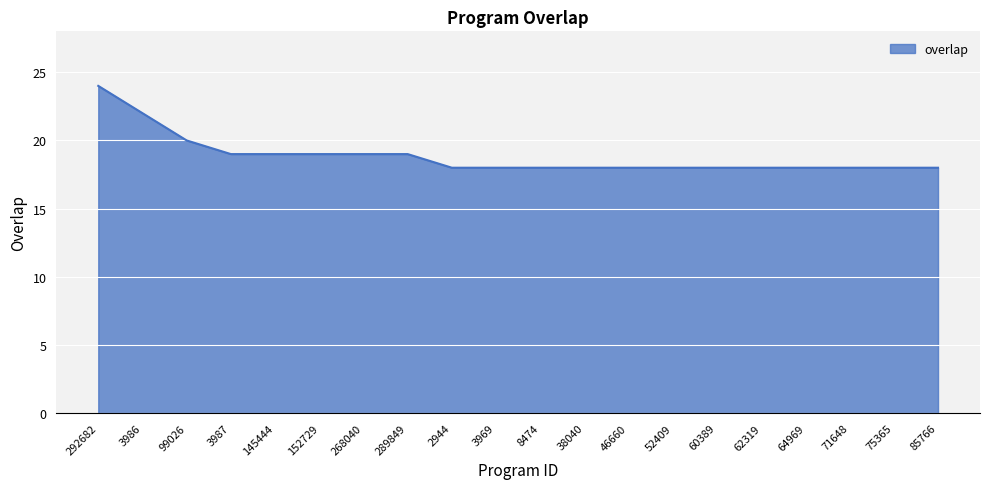

What is the sum of the values at 85766 and 64969?

36